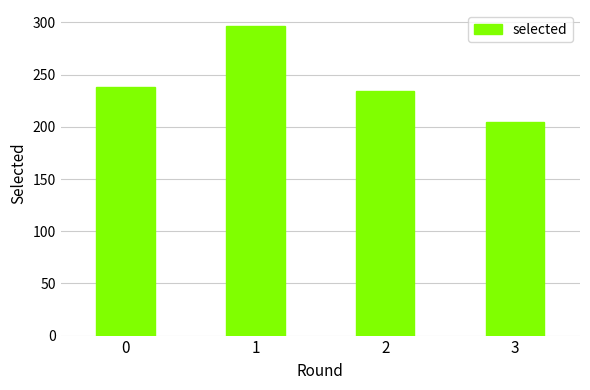

The chart shows a value of 336.8 at 0. True or false?

False